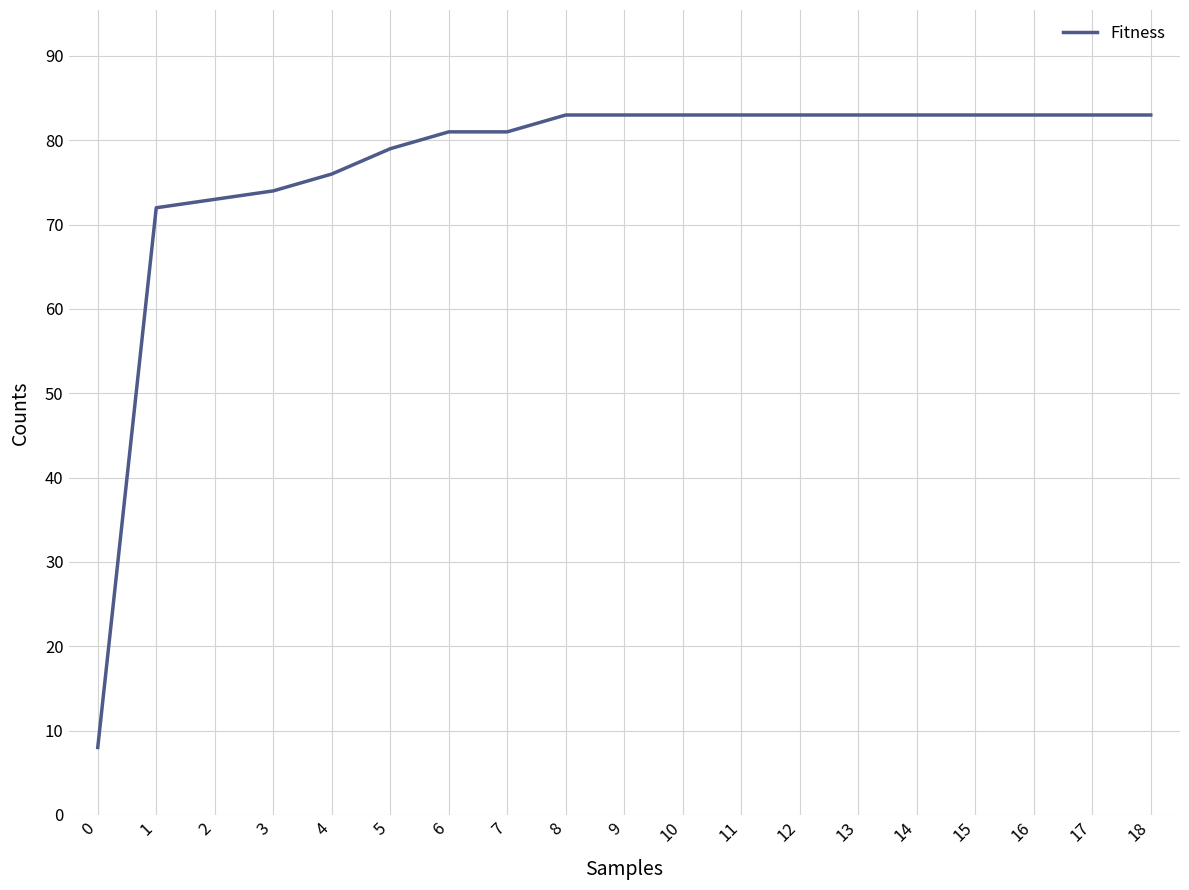

Between 6 and 15, which is larger?

15